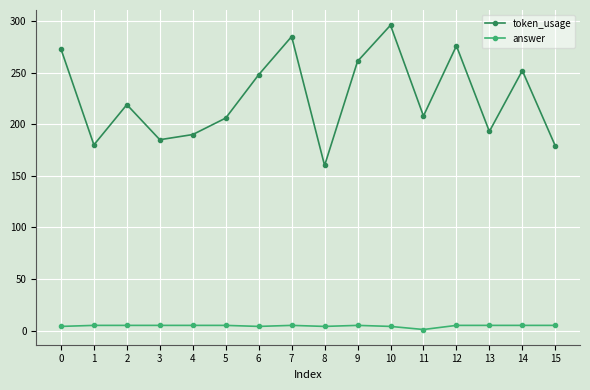

Which series changed the most between 7 and 8?

token_usage